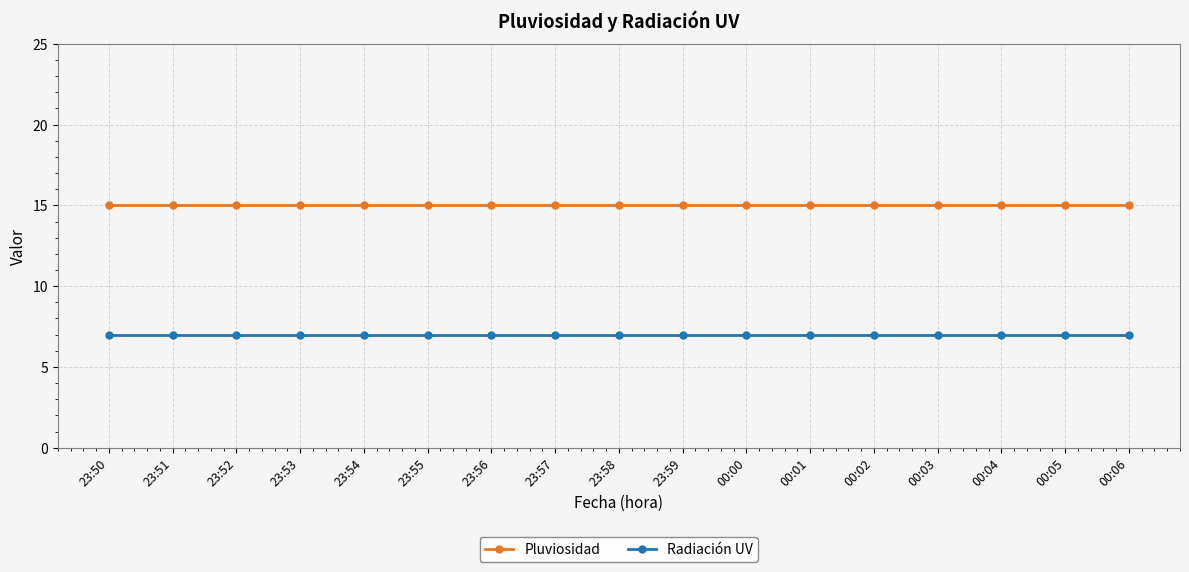

What is the value of the Radiación UV point at the 6th from the left?

7